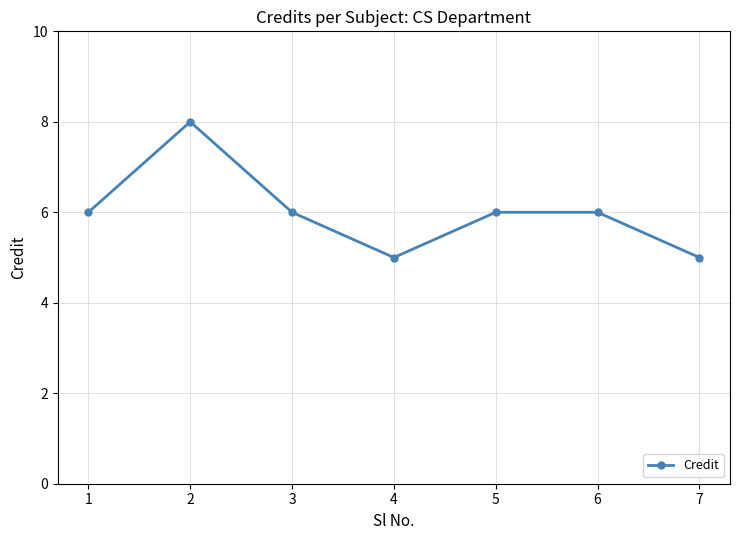

What is the minimum value shown in the chart?

5